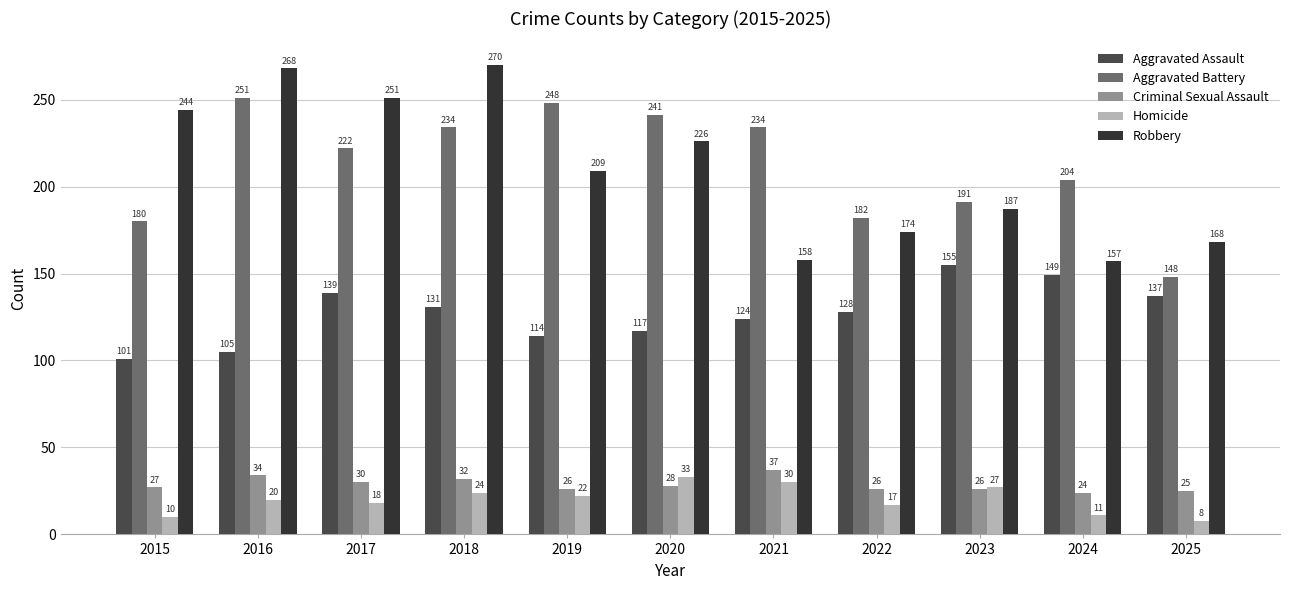

What are all the series names shown in the legend?

Aggravated Assault, Aggravated Battery, Criminal Sexual Assault, Homicide, Robbery